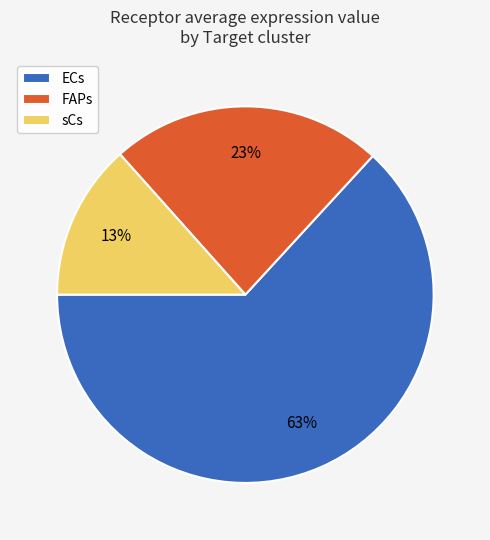

To the nearest percent, what is the combined percentage of sCs and ECs?

77%